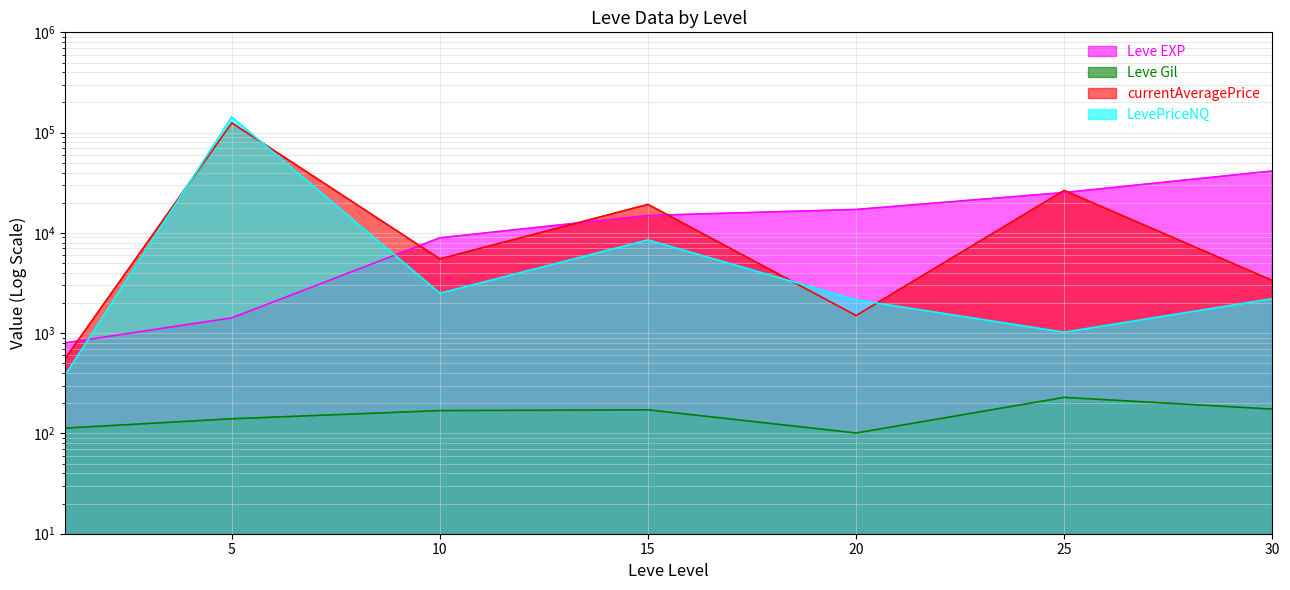

True or false: LevePriceNQ and Leve Gil intersect in this chart.

False